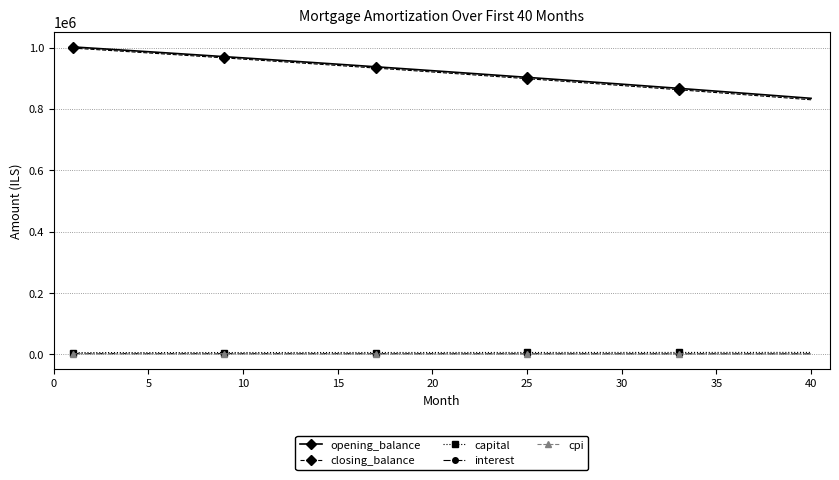

What is the minimum value for closing_balance?

829770.7